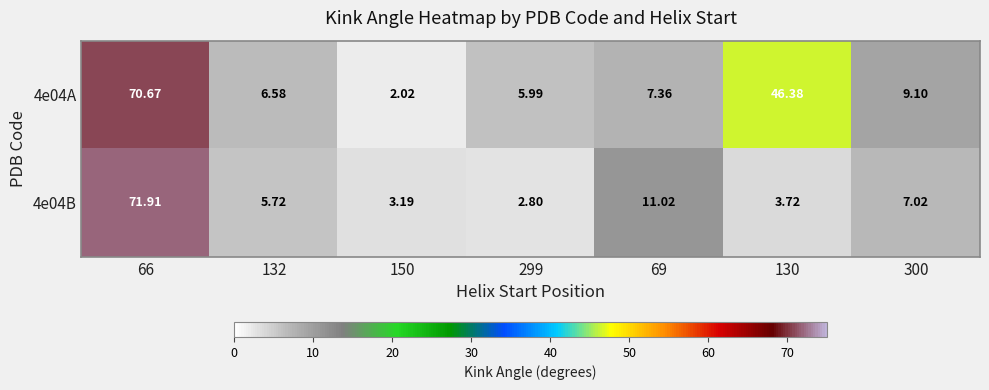

How many series are shown in this chart?

2